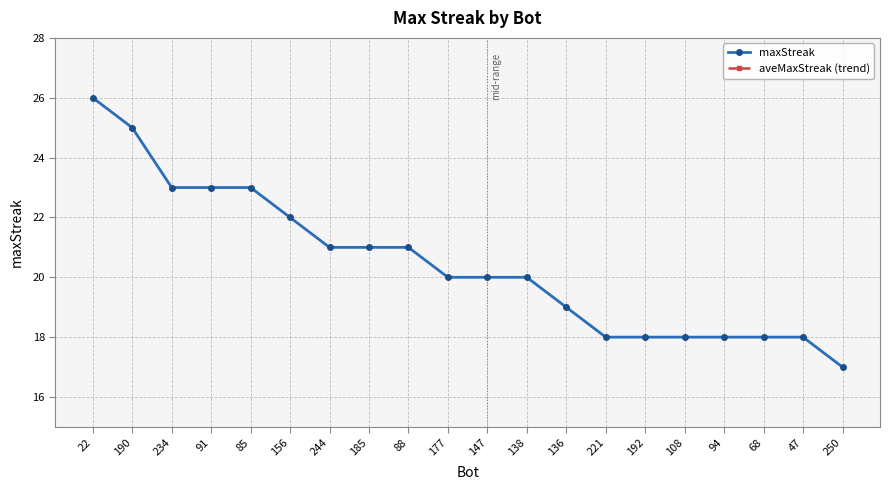

How many lines are shown in the chart?

2